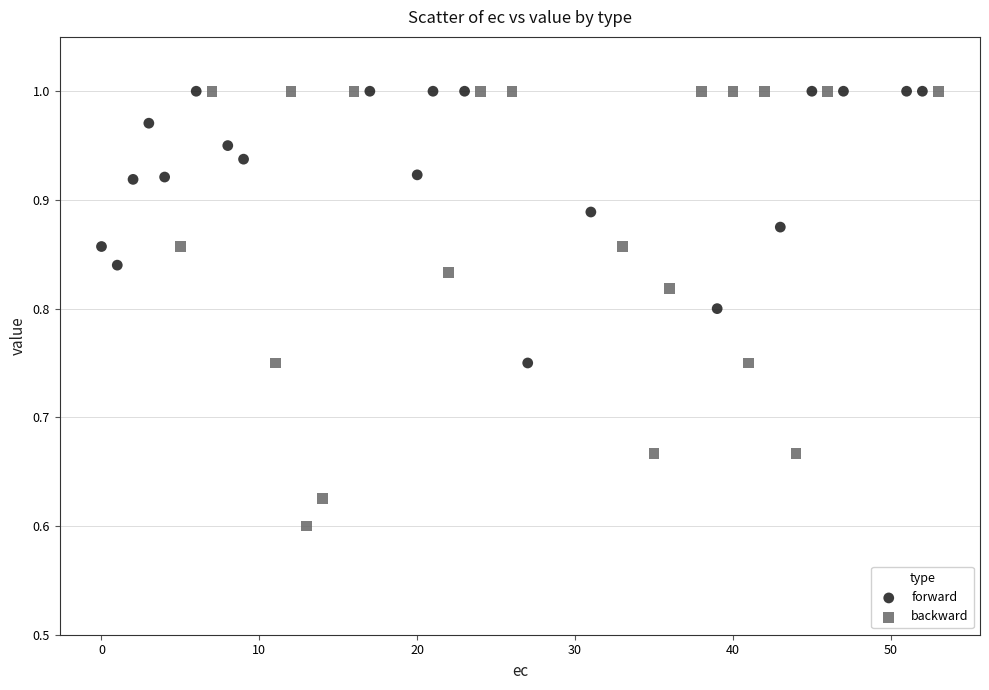

Which series reaches the minimum Y coordinate?

backward